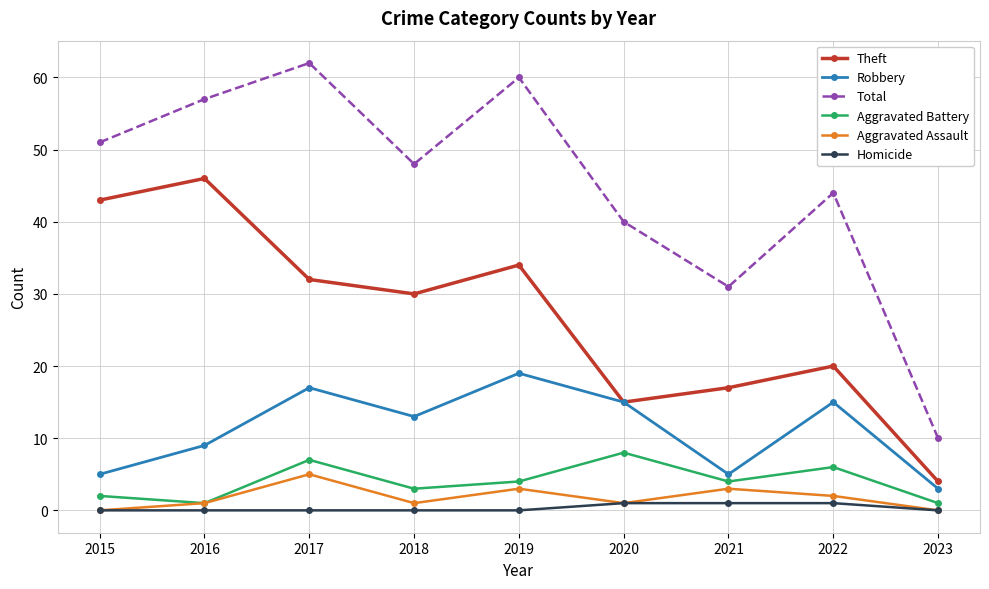

The value of Robbery at 2016 is 9. True or false?

True